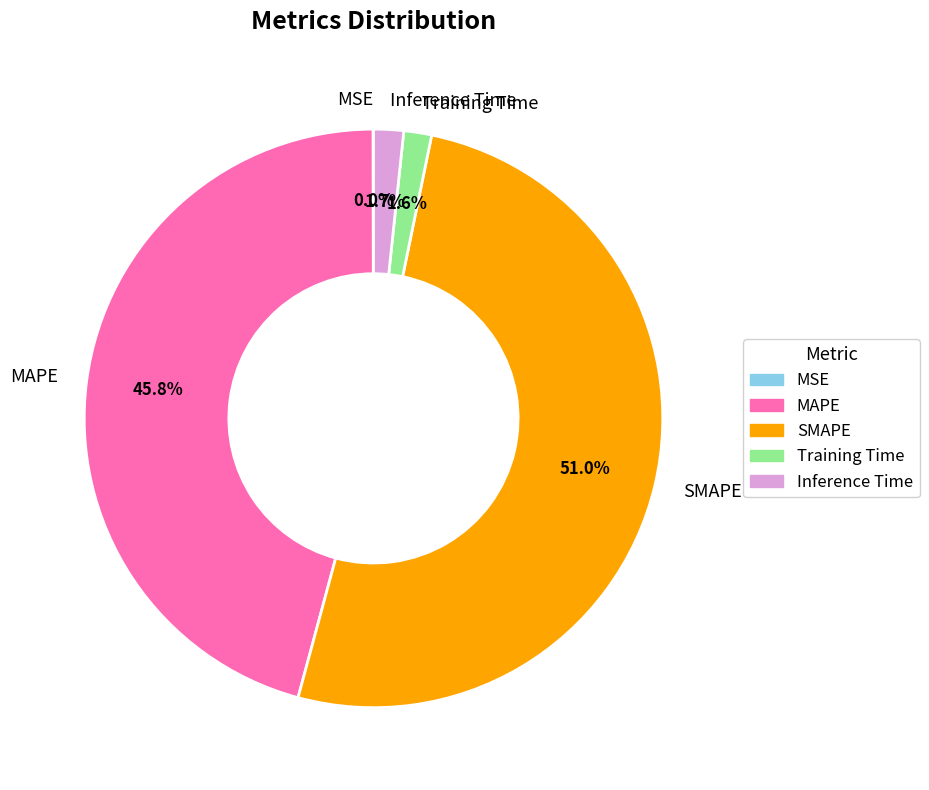

Is the sum of MAPE and Inference Time greater than half?

No